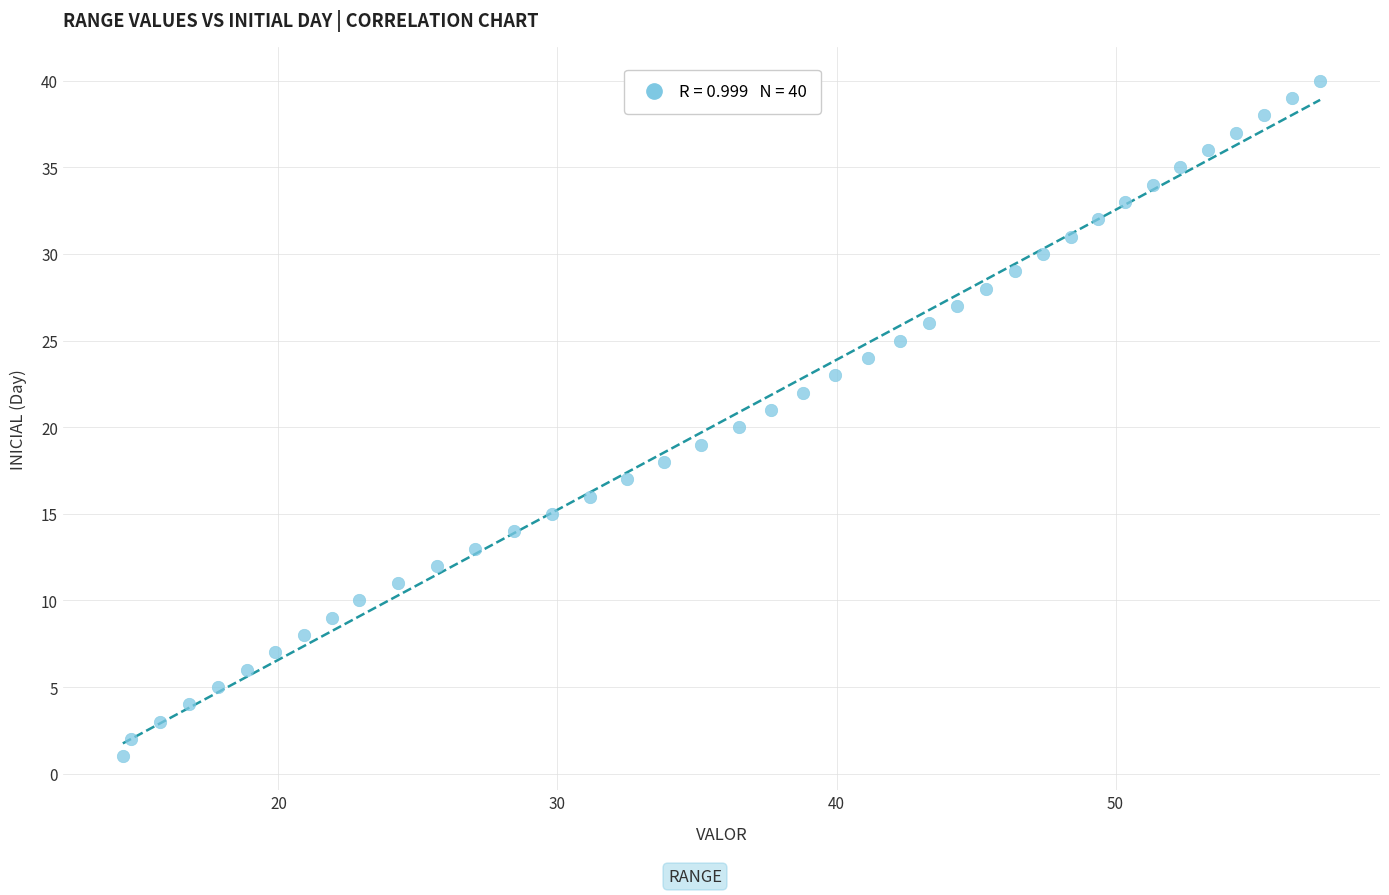

What is the range of Y values (max minus min)?

39